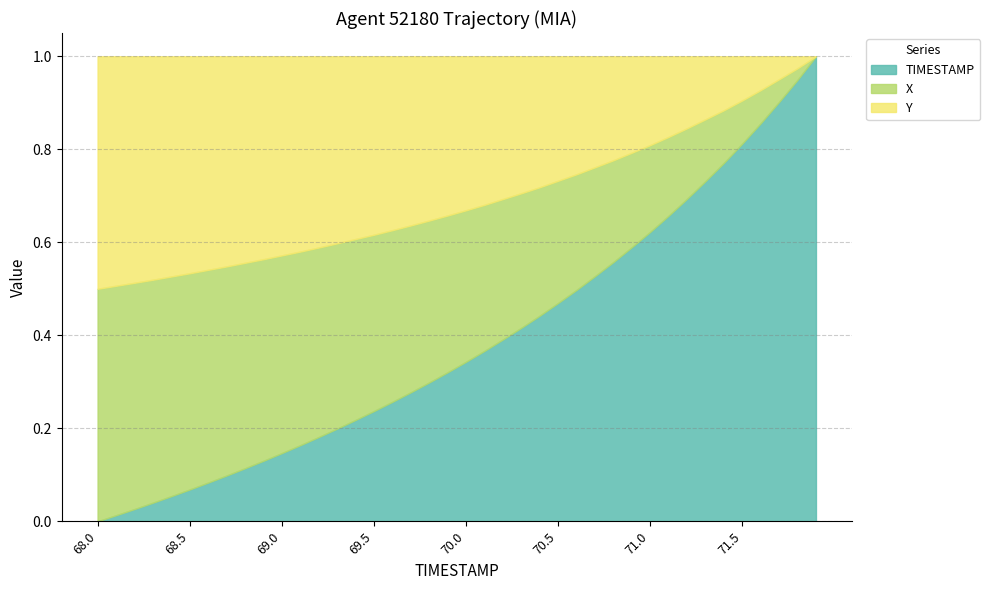

What is the sum of all X values?

15.5